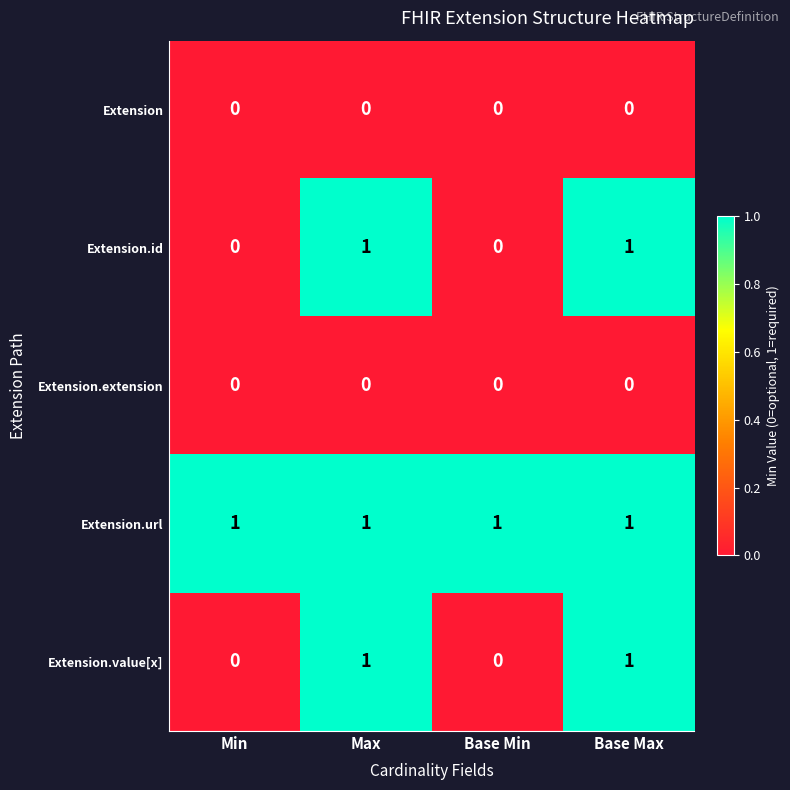

Reading left to right, transcribe all the data shown in this chart.

Extension: 0	0	0	0
Extension.id: 0	1	0	1
Extension.extension: 0	0	0	0
Extension.url: 1	1	1	1
Extension.value[x]: 0	1	0	1